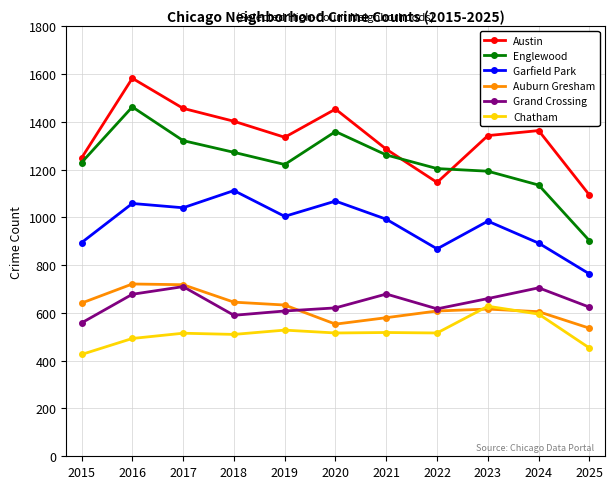

At which category does Austin reach its first local peak?

2016